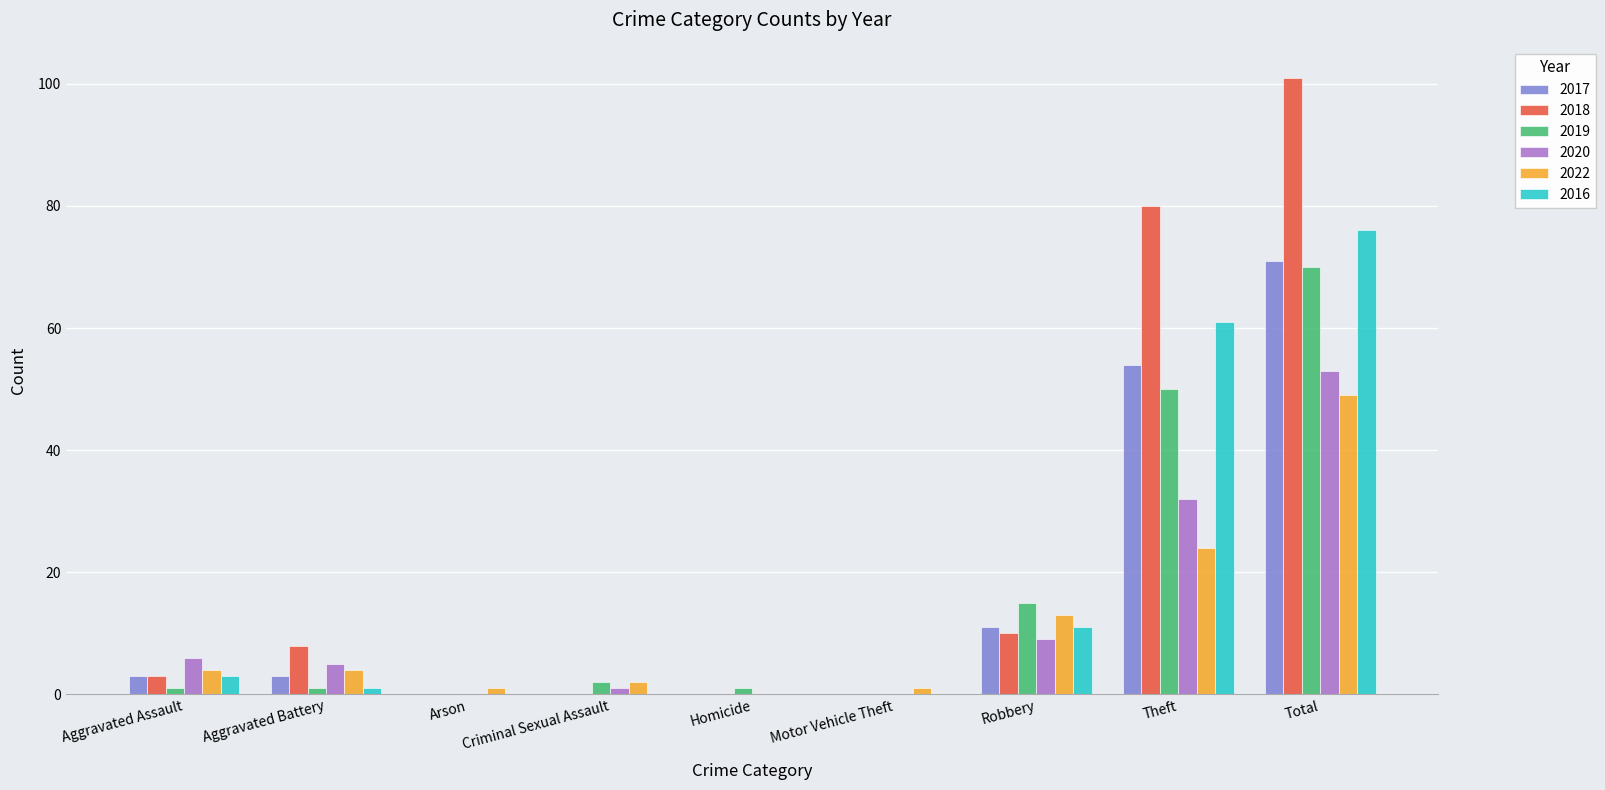

What is the sum of all 2022 values?

98